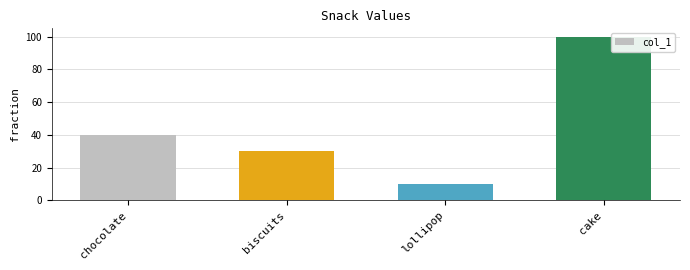

At which category does the chart reach its minimum across all series?

lollipop